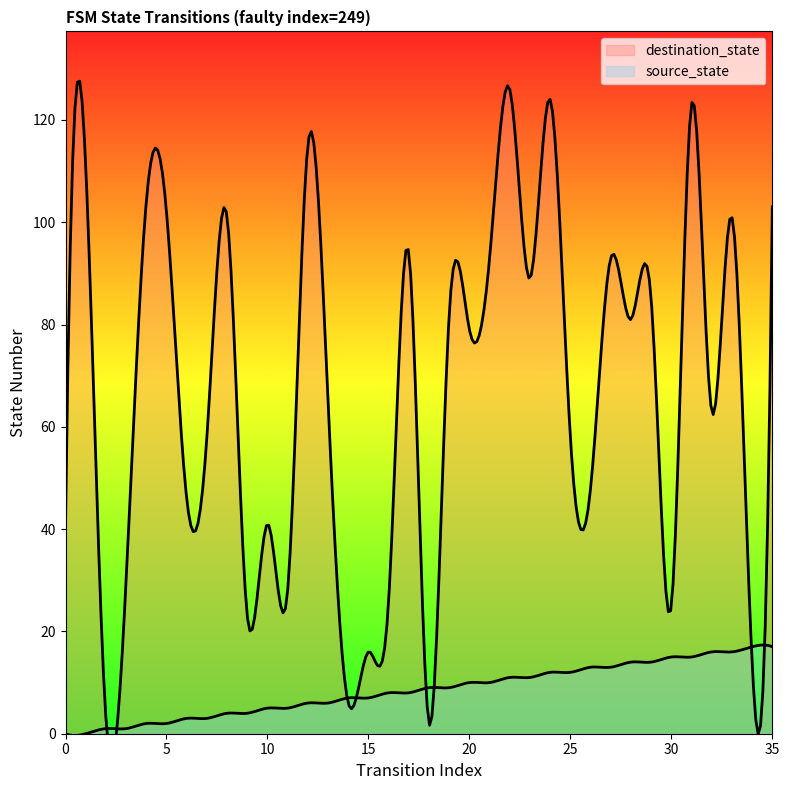

What value does the source_state series have at 12?

6